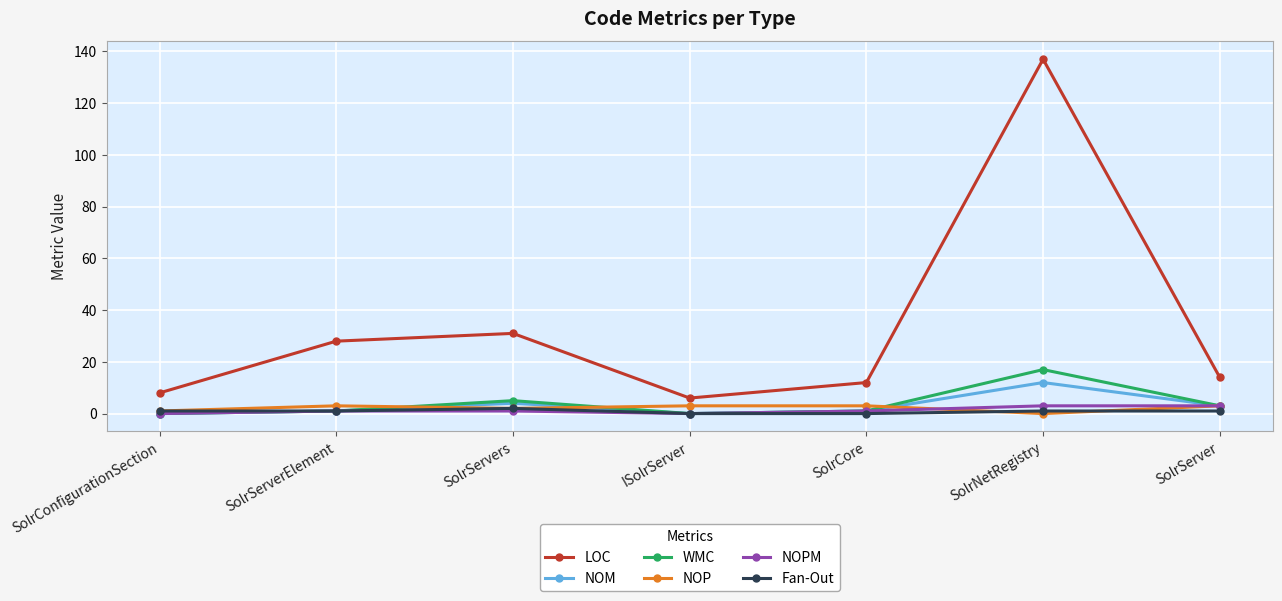

How many data points in LOC are less than 14?

3